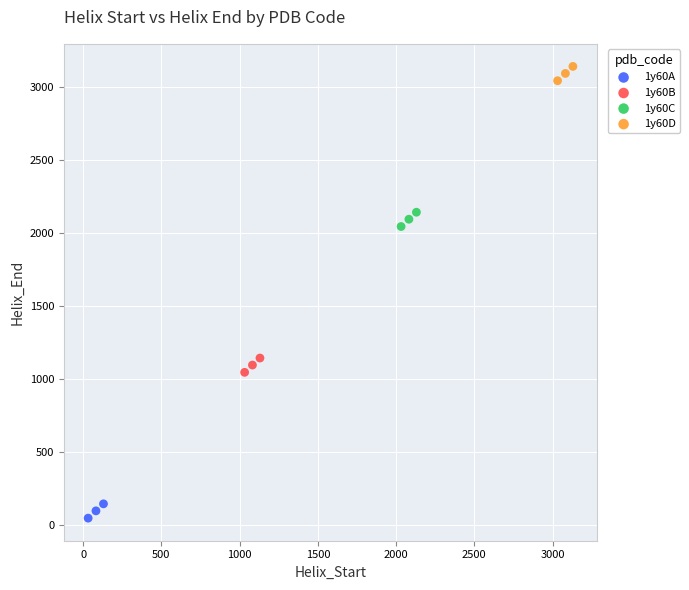

Which series reaches the minimum Y coordinate?

1y60A